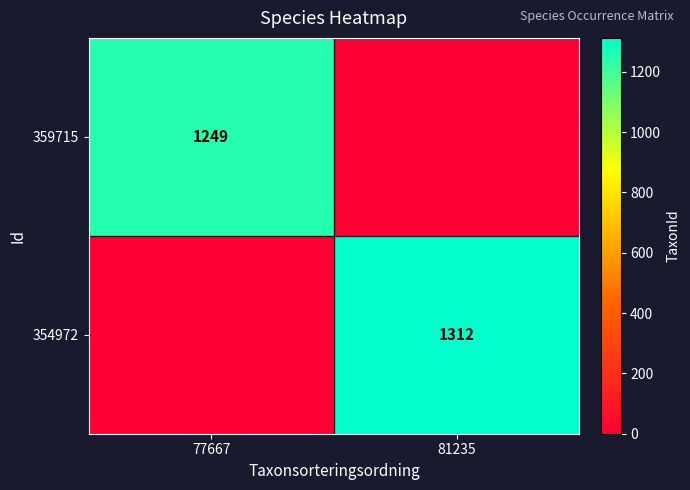

The 359715 series shows 1861 at 77667. True or false?

False